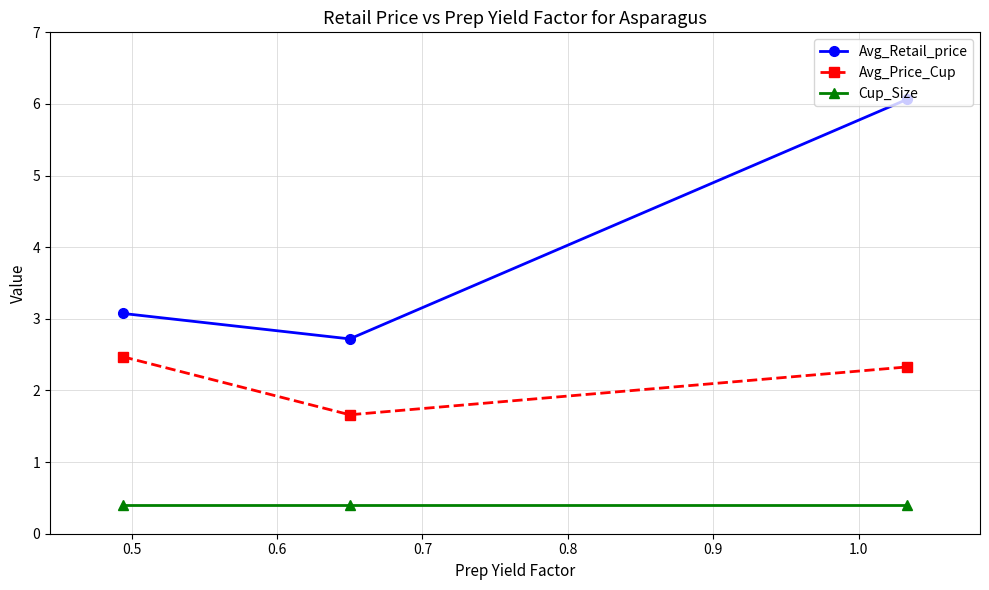

What is the average value of the Avg_Price_Cup series?

2.2